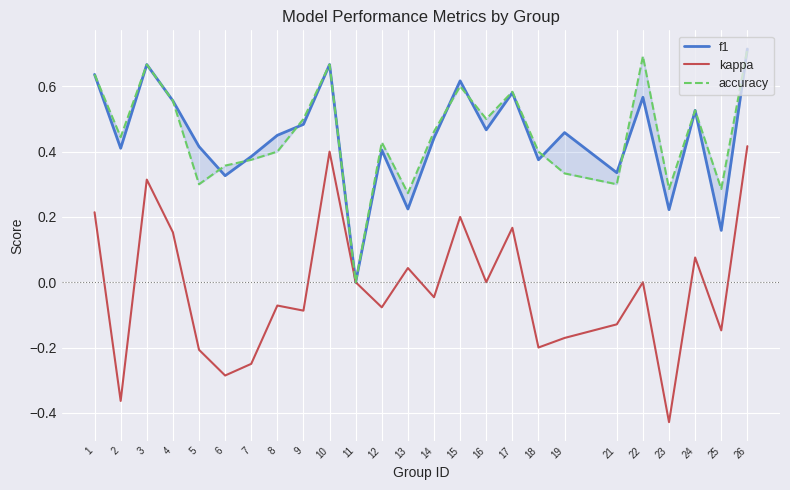

Between 1 and 21, which series saw the biggest shift?

kappa